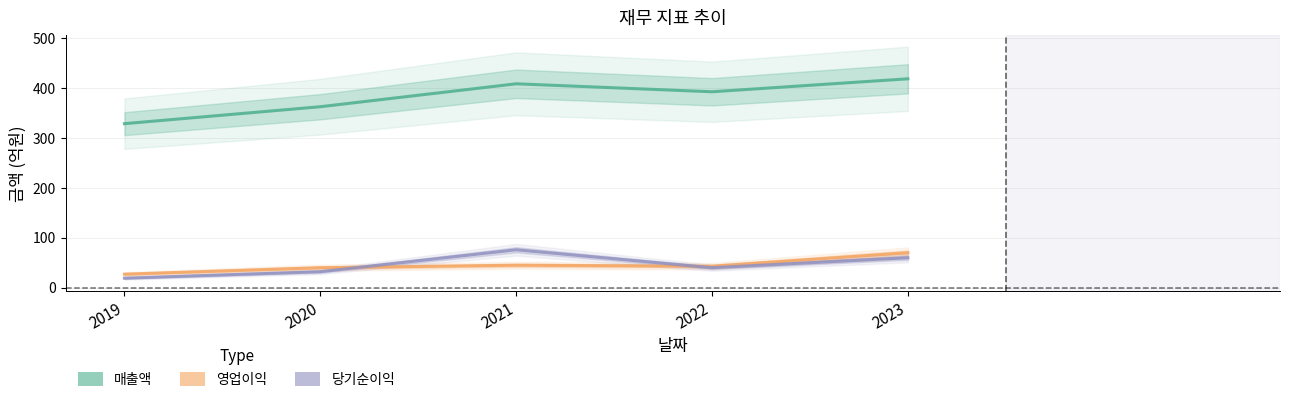

True or false: 당기순이익 has more than 1 interior local peaks.

False